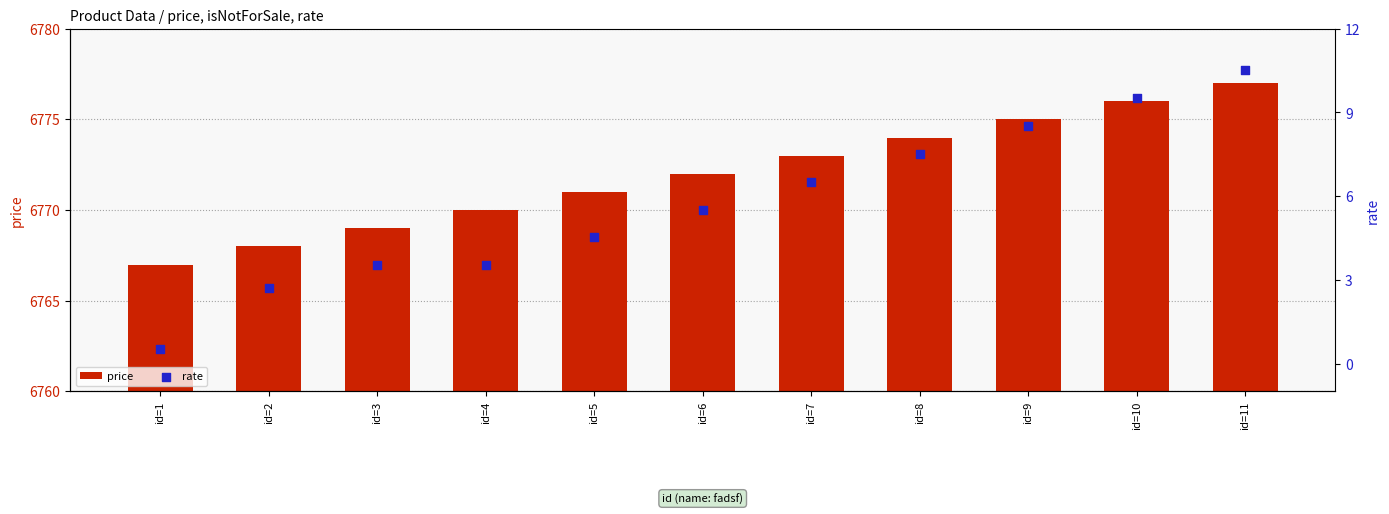

At how many categories does at least one series exceed 4731?

11